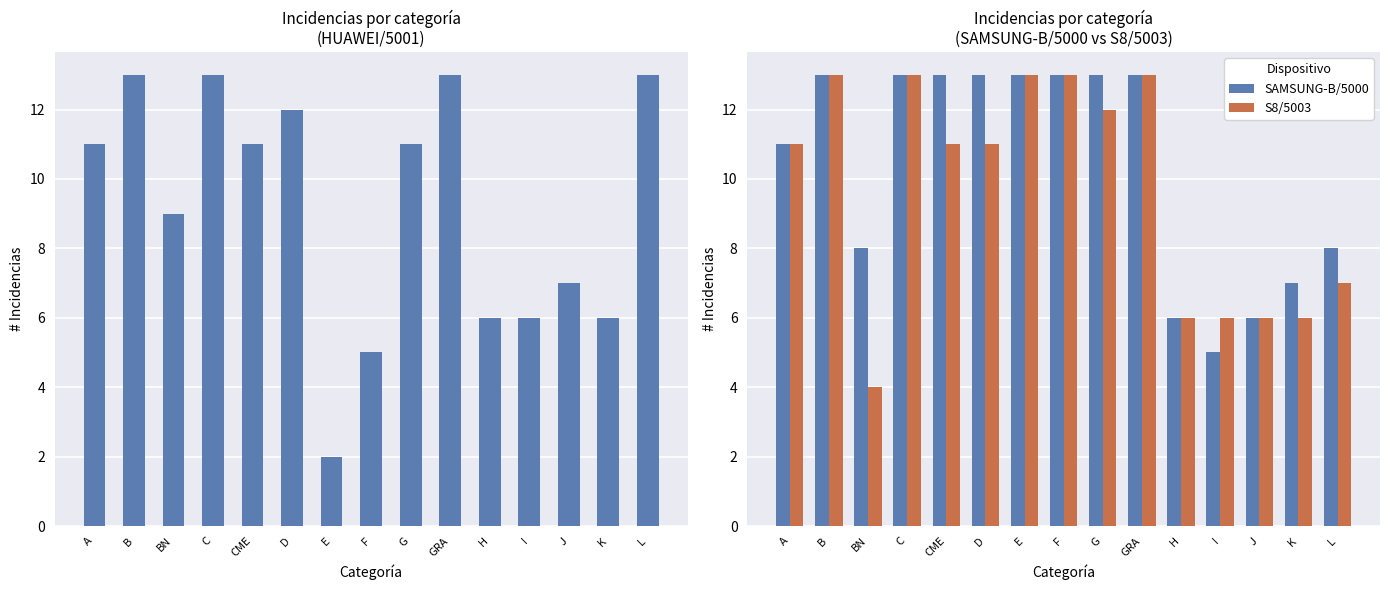

Does the chart contain stacked bars?

No